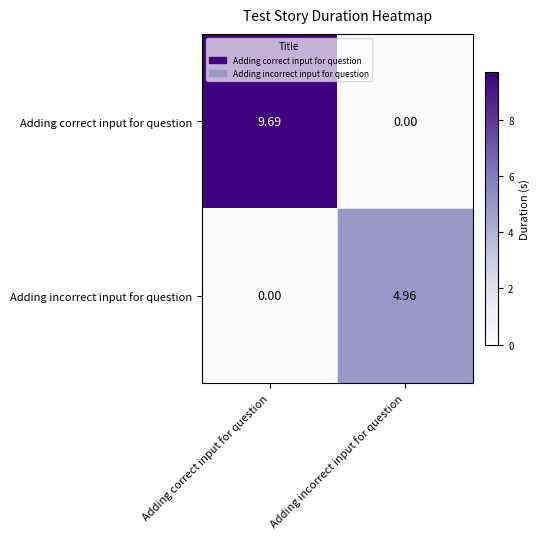

What is the difference between the highest and lowest values at Adding correct input for question?

9.7